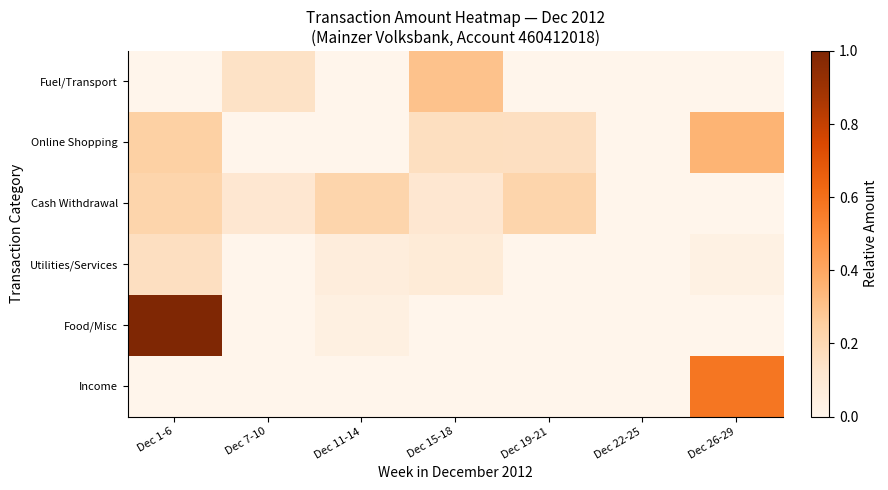

Reading left to right, list all the values displayed in this chart.

Fuel/Transport: Dec 1-6=0.0	Dec 7-10=0.1	Dec 11-14=0.0	Dec 15-18=0.3	Dec 19-21=0.0	Dec 22-25=0.0	Dec 26-29=0.0
Online Shopping: Dec 1-6=0.2	Dec 7-10=0.0	Dec 11-14=0.0	Dec 15-18=0.2	Dec 19-21=0.2	Dec 22-25=0.0	Dec 26-29=0.4
Cash Withdrawal: Dec 1-6=0.2	Dec 7-10=0.1	Dec 11-14=0.2	Dec 15-18=0.1	Dec 19-21=0.2	Dec 22-25=0.0	Dec 26-29=0.0
Utilities/Services: Dec 1-6=0.2	Dec 7-10=0.0	Dec 11-14=0.1	Dec 15-18=0.1	Dec 19-21=0.0	Dec 22-25=0.0	Dec 26-29=0.0
Food/Misc: Dec 1-6=1.0	Dec 7-10=0.0	Dec 11-14=0.0	Dec 15-18=0.0	Dec 19-21=0.0	Dec 22-25=0.0	Dec 26-29=0.0
Income: Dec 1-6=0.0	Dec 7-10=0.0	Dec 11-14=0.0	Dec 15-18=0.0	Dec 19-21=0.0	Dec 22-25=0.0	Dec 26-29=0.6